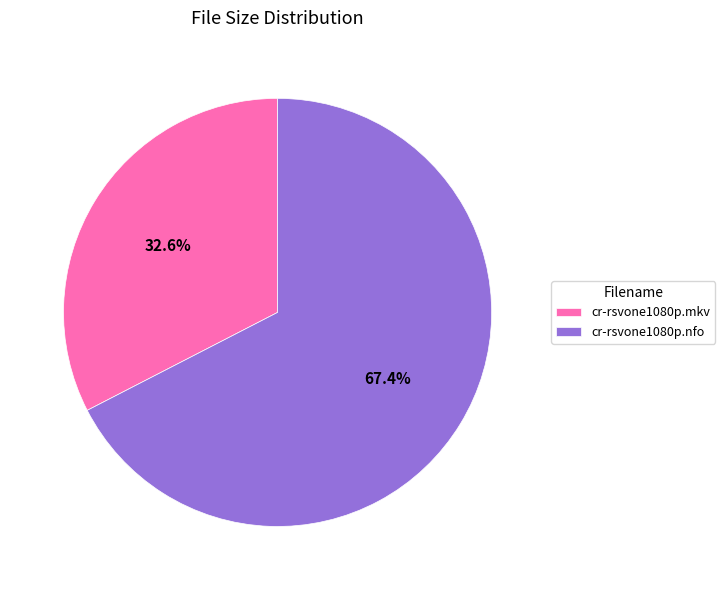

Is cr-rsvone1080p.mkv the majority of the pie?

No